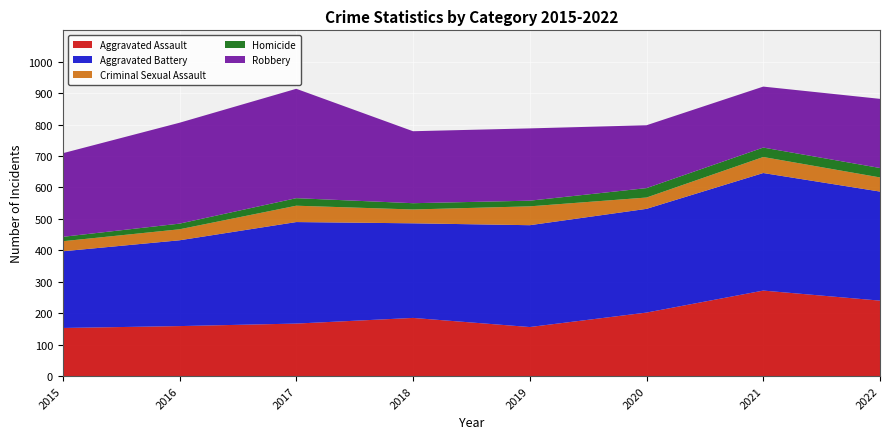

Reading left to right, transcribe all the data shown in this chart.

Aggravated Assault: 2015=153	2016=159	2017=167	2018=185	2019=156	2020=202	2021=272	2022=240
Aggravated Battery: 2015=244	2016=273	2017=323	2018=301	2019=324	2020=330	2021=374	2022=347
Criminal Sexual Assault: 2015=32	2016=35	2017=52	2018=44	2019=60	2020=36	2021=51	2022=45
Homicide: 2015=14	2016=18	2017=24	2018=20	2019=18	2020=30	2021=30	2022=30
Robbery: 2015=266	2016=321	2017=348	2018=229	2019=230	2020=200	2021=194	2022=220